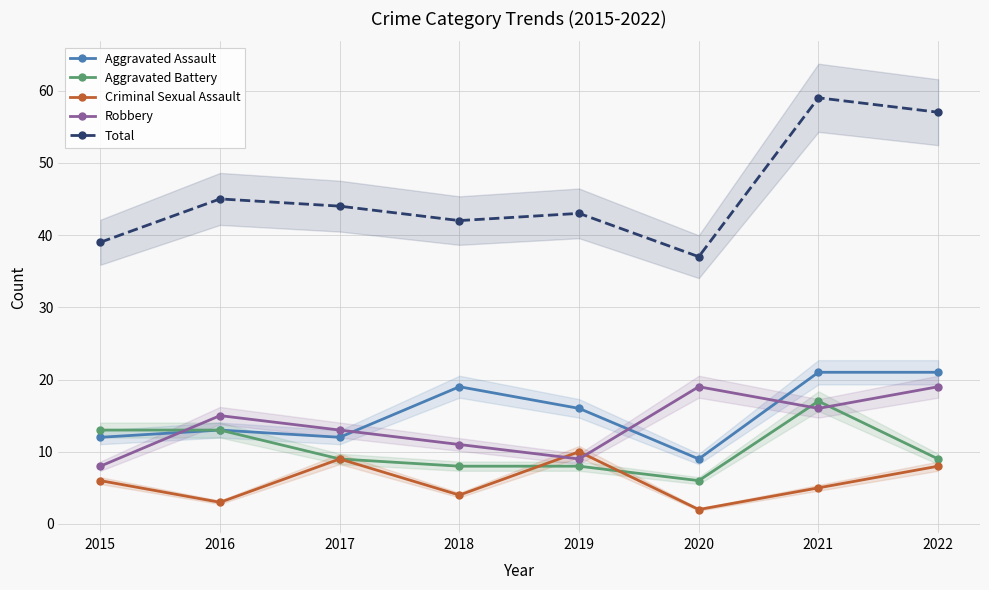

Does the chart display data point markers on the line(s)?

Yes